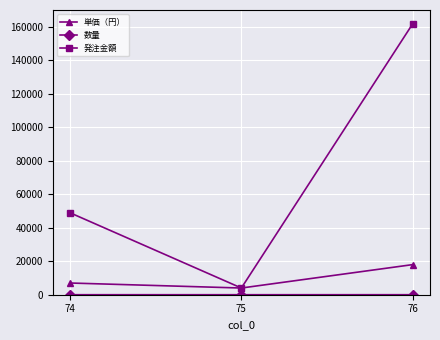

Which series has the largest range (max minus min)?

発注金額